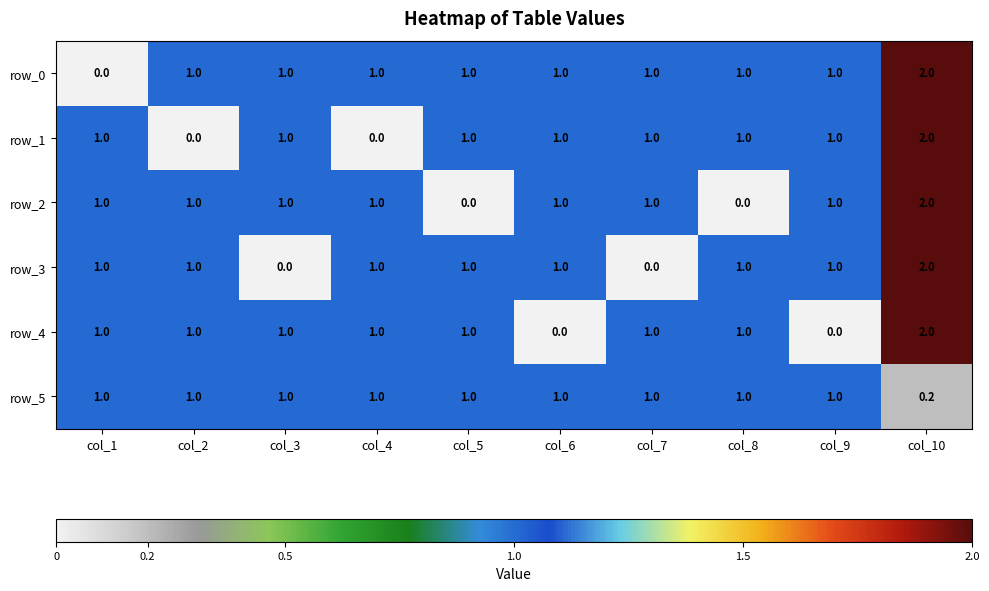

The row_2 series shows 0.0 at col_5. True or false?

True